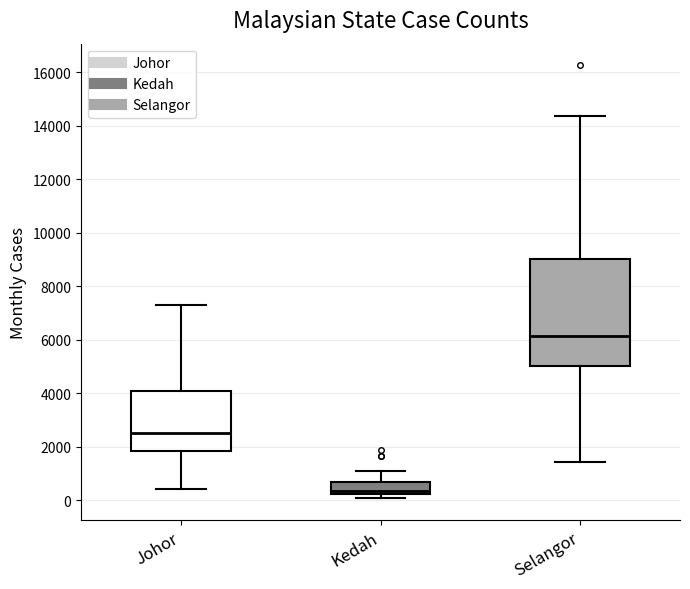

Reading left to right, transcribe this box plot: for each box, give where its median line is, the range the box spans, and where its two whiskers end, as read against the y-axis. The values are not printed on the chart, so give them approximately, as read against the axis.

Johor: median 2600, box 1800 to 4000, whiskers 400 to 7200
Kedah: median 400, box 200 to 600, whiskers 0 to 1200
Selangor: median 6200, box 5000 to 9000, whiskers 1400 to 14400